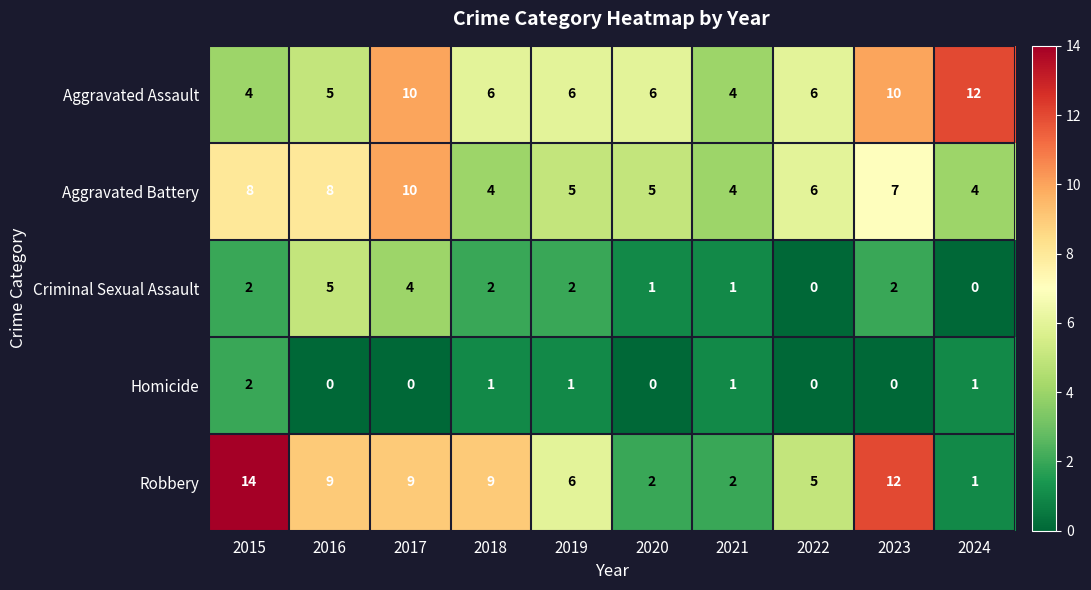

How many series are shown in this chart?

5